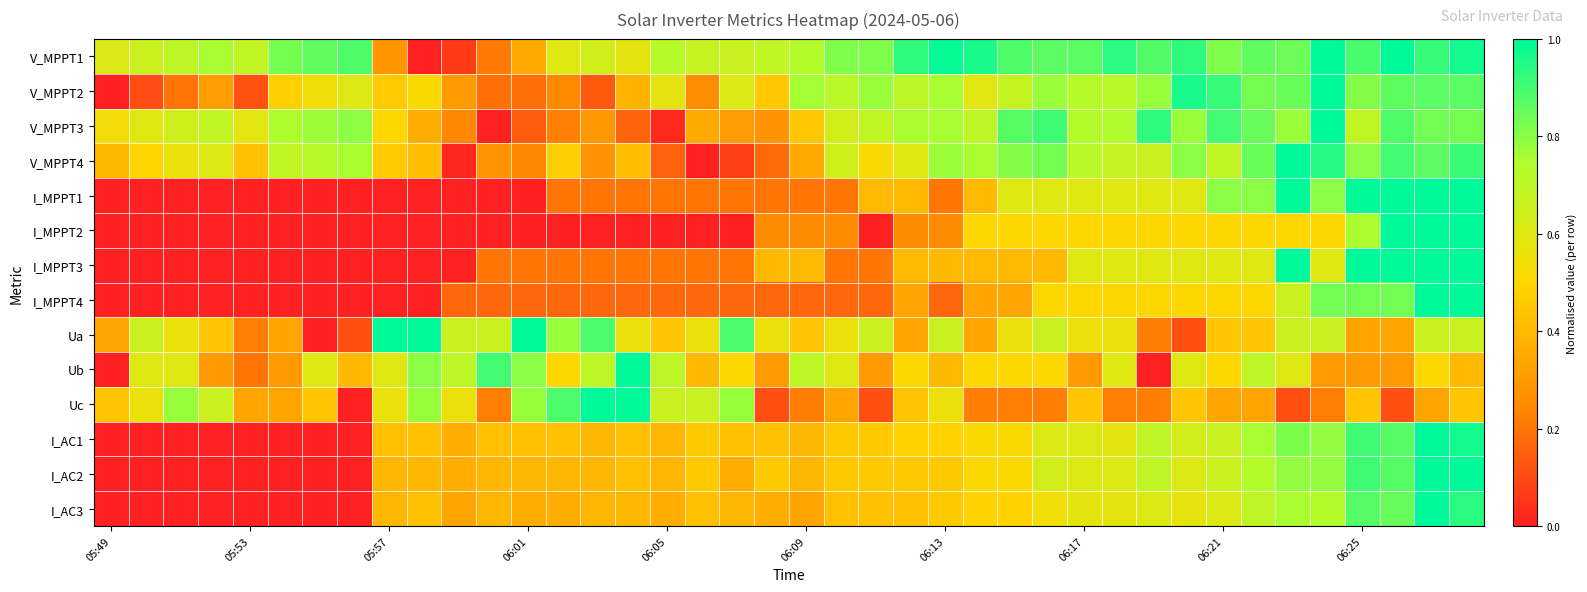

Reading left to right, transcribe all the data shown in this chart.

V_MPPT1: 0.6	0.7	0.7	0.8	0.7	0.8	0.9	0.9	0.3	0.0	0.1	0.2	0.4	0.6	0.6	0.6	0.7	0.7	0.7	0.7	0.7	0.8	0.8	0.9	1.0	1.0	0.9	0.9	0.9	0.9	0.9	0.9	0.8	0.9	0.8	1.0	0.9	1.0	0.9	1.0
V_MPPT2: 0.0	0.1	0.2	0.3	0.1	0.5	0.5	0.6	0.5	0.5	0.3	0.2	0.2	0.2	0.1	0.4	0.6	0.3	0.6	0.5	0.8	0.7	0.8	0.7	0.8	0.6	0.7	0.8	0.7	0.7	0.8	1.0	0.9	0.8	0.8	1.0	0.8	0.9	0.9	0.9
V_MPPT3: 0.5	0.6	0.7	0.7	0.6	0.7	0.8	0.8	0.5	0.4	0.2	0.0	0.1	0.2	0.3	0.2	0.0	0.4	0.3	0.3	0.4	0.6	0.7	0.8	0.8	0.7	0.9	0.9	0.7	0.7	0.9	0.8	0.9	0.8	0.8	1.0	0.7	0.9	0.8	0.8
V_MPPT4: 0.4	0.5	0.6	0.6	0.4	0.7	0.7	0.8	0.5	0.4	0.0	0.3	0.2	0.5	0.3	0.4	0.2	0.0	0.1	0.2	0.3	0.6	0.5	0.6	0.8	0.8	0.8	0.8	0.7	0.7	0.7	0.8	0.7	0.8	1.0	0.9	0.8	0.9	0.9	0.9
I_MPPT1: 0.0	0.0	0.0	0.0	0.0	0.0	0.0	0.0	0.0	0.0	0.0	0.0	0.0	0.2	0.2	0.2	0.2	0.2	0.2	0.2	0.2	0.2	0.4	0.4	0.2	0.4	0.6	0.6	0.6	0.6	0.6	0.6	0.8	0.8	1.0	0.8	1.0	1.0	1.0	1.0
I_MPPT2: 0.0	0.0	0.0	0.0	0.0	0.0	0.0	0.0	0.0	0.0	0.0	0.0	0.0	0.0	0.0	0.0	0.0	0.0	0.0	0.2	0.2	0.2	0.0	0.2	0.2	0.5	0.5	0.5	0.5	0.5	0.5	0.5	0.5	0.5	0.5	0.5	0.8	1.0	1.0	1.0
I_MPPT3: 0.0	0.0	0.0	0.0	0.0	0.0	0.0	0.0	0.0	0.0	0.0	0.2	0.2	0.2	0.2	0.2	0.2	0.2	0.2	0.4	0.4	0.2	0.2	0.4	0.4	0.4	0.4	0.4	0.6	0.6	0.6	0.6	0.6	0.6	1.0	0.6	1.0	1.0	1.0	1.0
I_MPPT4: 0.0	0.0	0.0	0.0	0.0	0.0	0.0	0.0	0.0	0.0	0.2	0.2	0.2	0.2	0.2	0.2	0.2	0.2	0.2	0.2	0.2	0.2	0.2	0.3	0.2	0.3	0.3	0.5	0.5	0.5	0.5	0.5	0.5	0.5	0.7	0.8	0.8	0.8	1.0	1.0
Ua: 0.3	0.7	0.6	0.4	0.2	0.3	0.0	0.1	1.0	1.0	0.7	0.7	1.0	0.8	0.9	0.6	0.4	0.6	0.9	0.6	0.4	0.6	0.7	0.3	0.7	0.3	0.6	0.7	0.6	0.6	0.2	0.1	0.4	0.4	0.7	0.7	0.3	0.3	0.7	0.7
Ub: 0.0	0.6	0.6	0.3	0.2	0.3	0.6	0.4	0.6	0.8	0.7	0.9	0.8	0.5	0.7	1.0	0.7	0.4	0.5	0.3	0.7	0.6	0.3	0.5	0.4	0.5	0.5	0.5	0.3	0.6	0.0	0.6	0.5	0.7	0.6	0.3	0.3	0.3	0.5	0.4
Uc: 0.4	0.6	0.8	0.7	0.3	0.3	0.4	0.0	0.6	0.8	0.6	0.2	0.8	0.9	1.0	1.0	0.7	0.7	0.8	0.1	0.2	0.3	0.1	0.4	0.6	0.2	0.2	0.2	0.4	0.2	0.2	0.4	0.3	0.3	0.1	0.2	0.4	0.1	0.3	0.4
I_AC1: 0.0	0.0	0.0	0.0	0.0	0.0	0.0	0.0	0.4	0.4	0.4	0.4	0.4	0.4	0.4	0.4	0.4	0.5	0.4	0.4	0.4	0.5	0.5	0.5	0.5	0.5	0.5	0.6	0.6	0.6	0.7	0.6	0.7	0.8	0.8	0.8	0.9	0.9	1.0	1.0
I_AC2: 0.0	0.0	0.0	0.0	0.0	0.0	0.0	0.0	0.4	0.4	0.4	0.4	0.4	0.4	0.4	0.4	0.4	0.5	0.4	0.5	0.4	0.5	0.5	0.5	0.5	0.5	0.5	0.6	0.6	0.6	0.7	0.6	0.7	0.7	0.8	0.8	0.9	0.9	1.0	1.0
I_AC3: 0.0	0.0	0.0	0.0	0.0	0.0	0.0	0.0	0.4	0.4	0.3	0.4	0.4	0.4	0.4	0.4	0.4	0.4	0.4	0.4	0.3	0.4	0.4	0.4	0.5	0.5	0.5	0.5	0.6	0.6	0.6	0.6	0.6	0.7	0.8	0.7	0.9	0.8	1.0	0.9